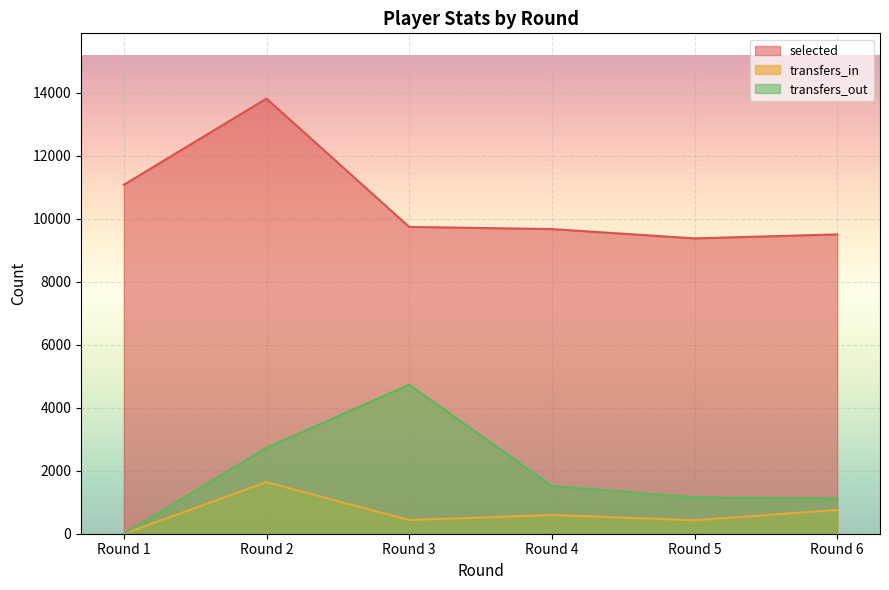

At which label is transfers_out closest to 2366?

Round 2